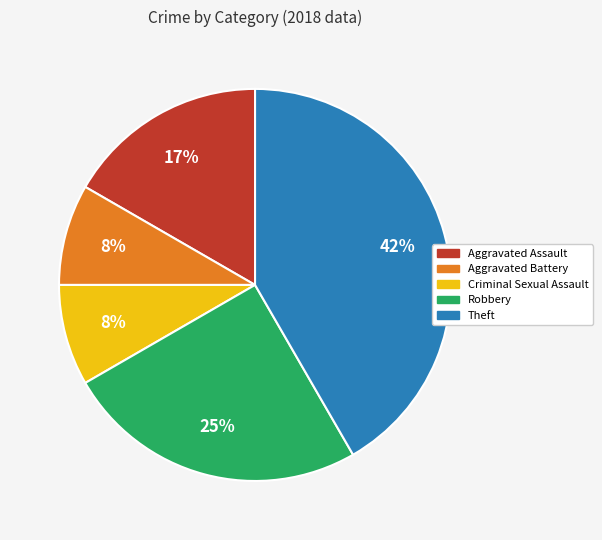

How many segments does this pie chart have?

5